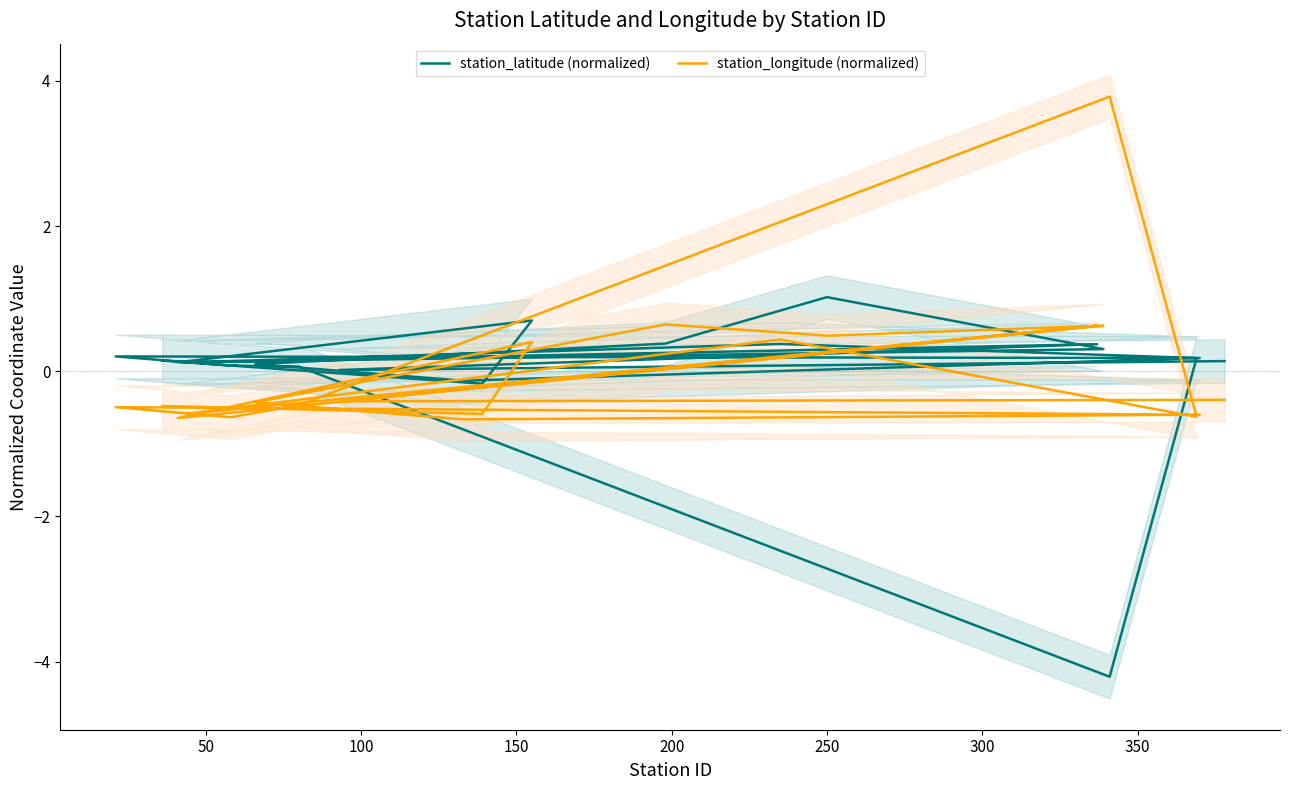

At which category does station_latitude (normalized) reach its first local peak?

100